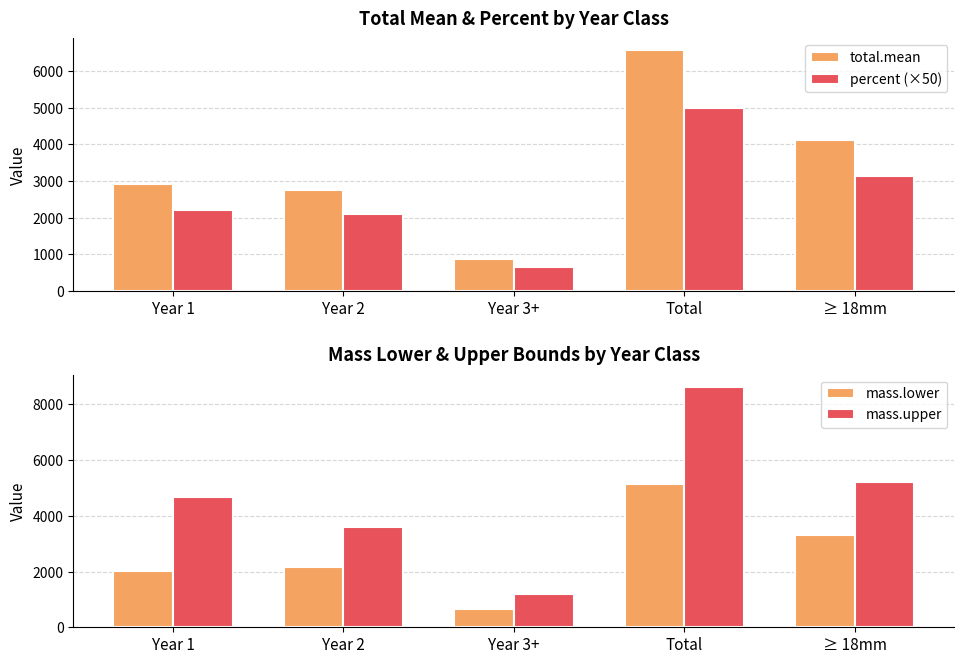

Which series has the largest range (max minus min)?

mass.upper